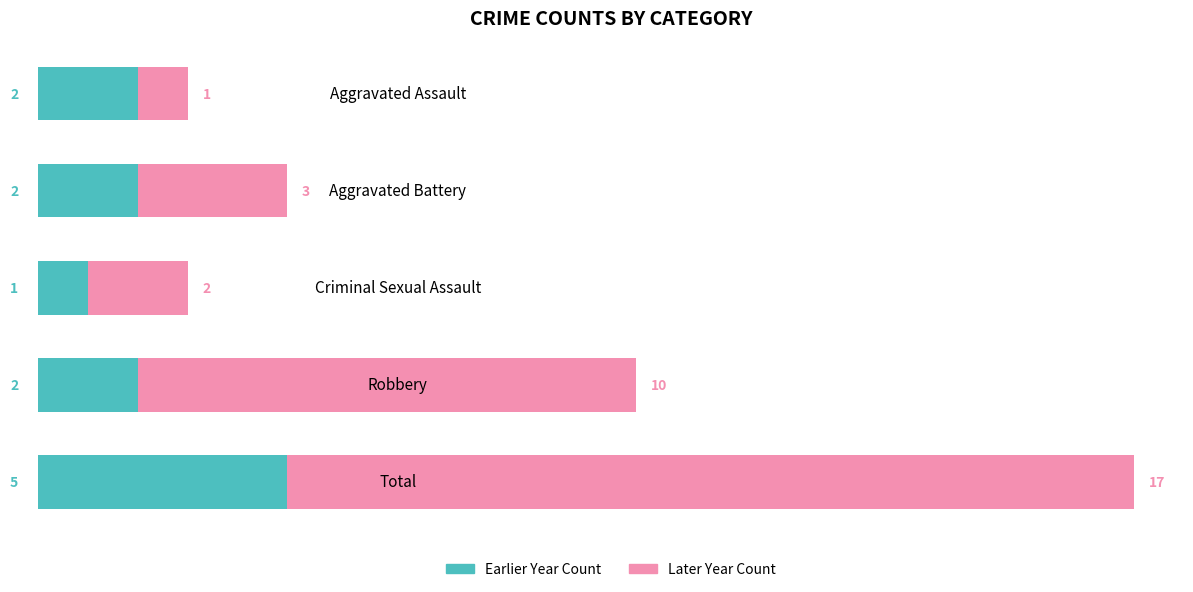

What is the average value of the Earlier Year Count series?

2